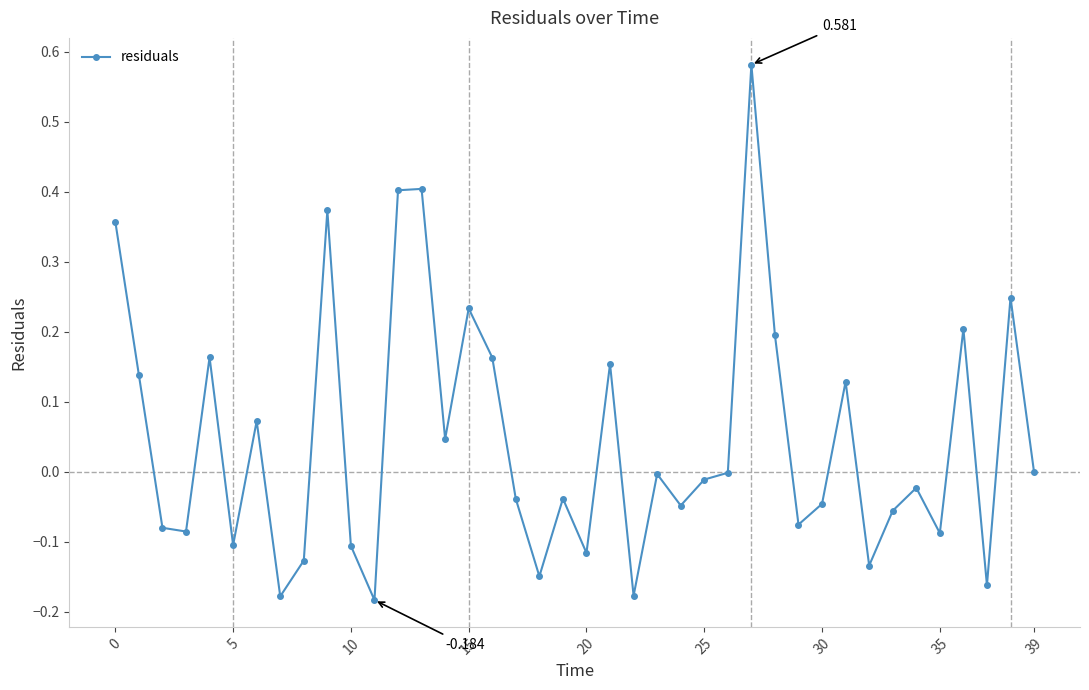

True or false: there are more than 1 points higher than both neighbors.

True